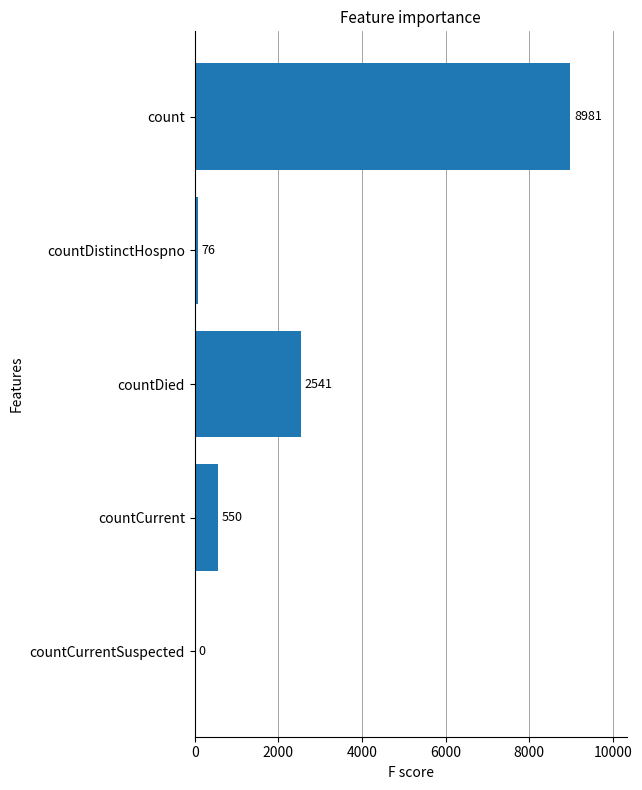

What is the maximum value shown in the chart?

8981